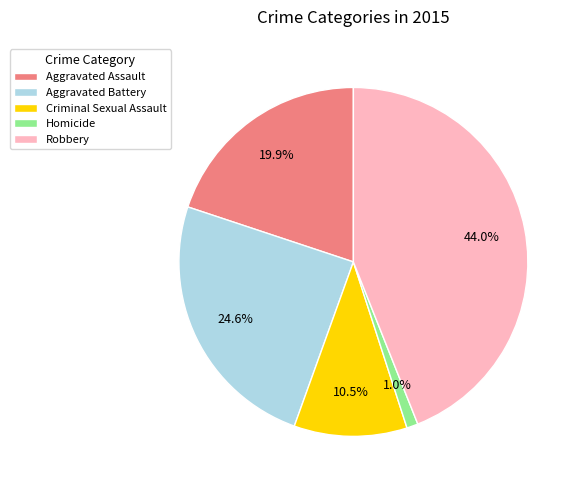

What percentage is the Robbery slice, to the nearest percent?

44%